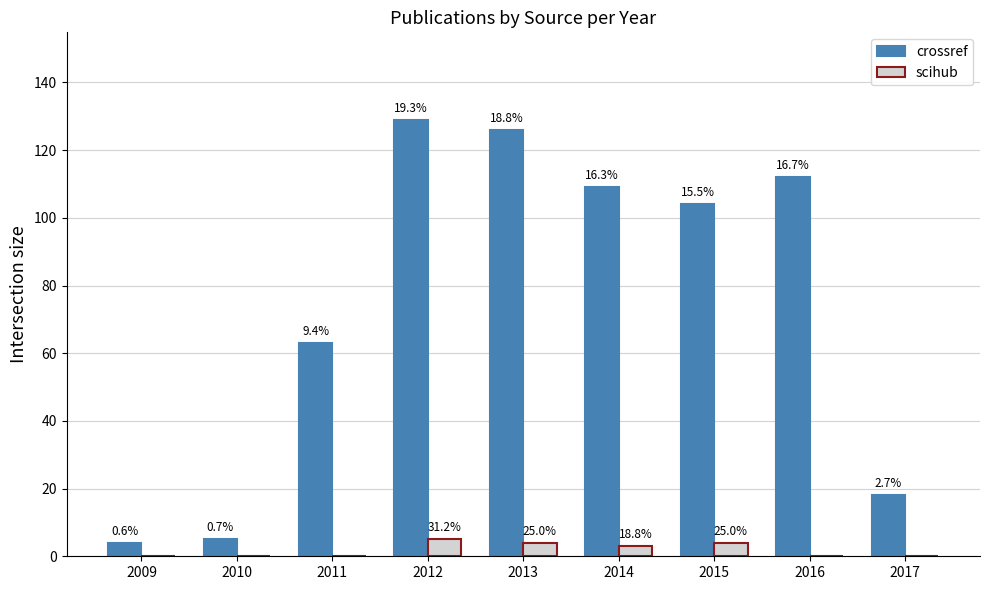

Reading left to right, what are all the values shown in this chart?

crossref: 2009=4	2010=5	2011=63	2012=129	2013=126	2014=109	2015=104	2016=112	2017=18
scihub: 2009=0	2010=0	2011=0	2012=5	2013=4	2014=3	2015=4	2016=0	2017=0